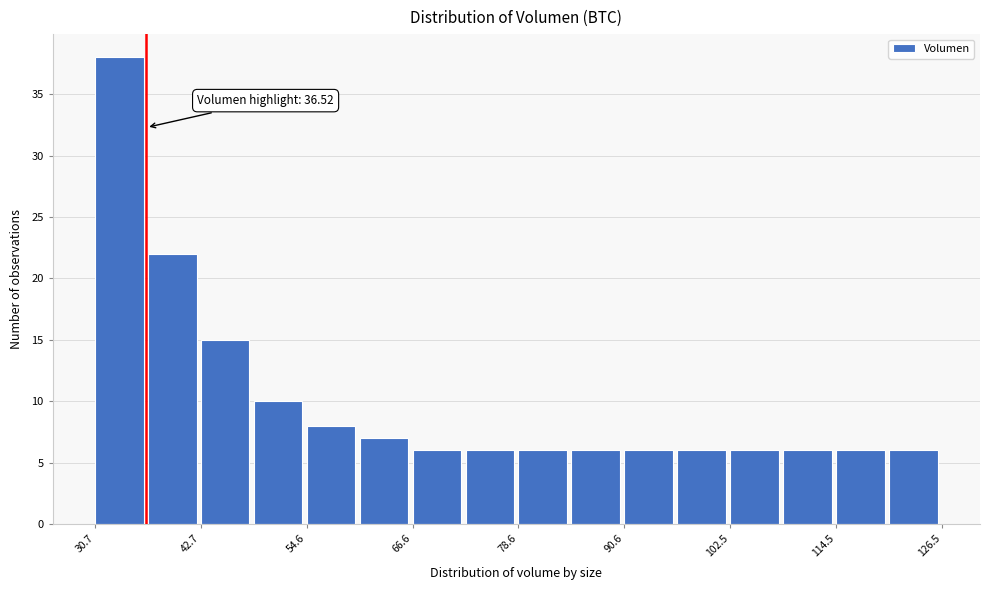

Around what value on the x-axis is the tallest bar? Give the approximate position of its centre, as read against the axis.

34